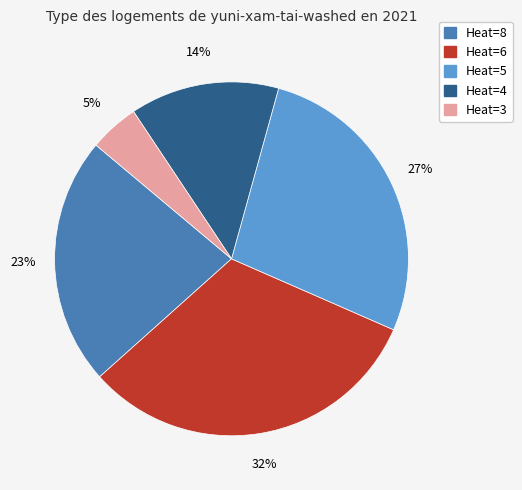

To the nearest percent, what is the average slice percentage?

20%